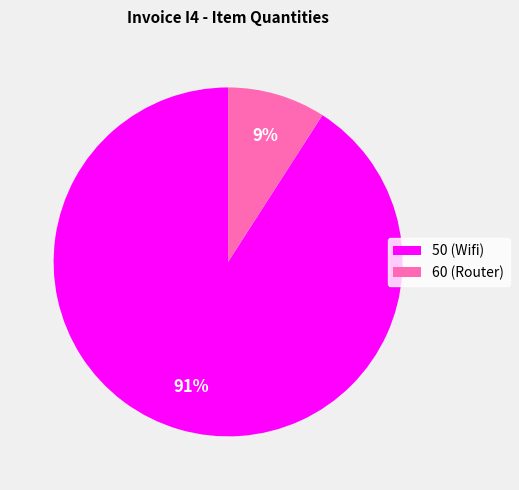

Is it true that 50 (Wifi) is 91% of the pie?

True